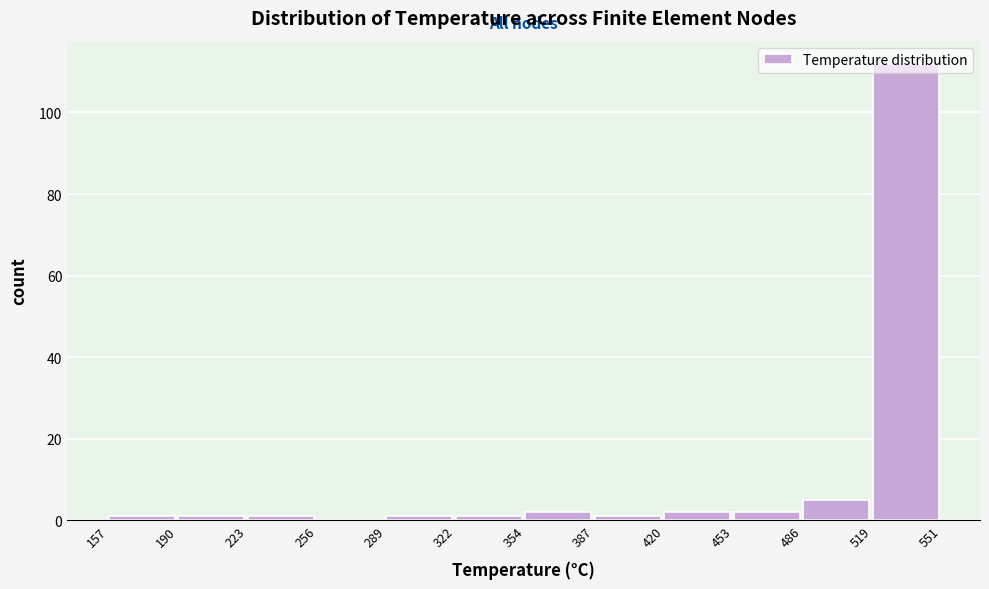

Reading left to right, list every bar in this chart as the range it spans on the x-axis followed by its height. The values are not printed on the chart, so give them approximately, as read against the axis.

157 to 190: under 2
190 to 223: under 2
223 to 256: under 2
256 to 289: 0
289 to 322: under 2
322 to 354: under 2
354 to 387: 2
387 to 420: under 2
420 to 453: 2
453 to 486: 2
486 to 519: 6
519 to 551: 112